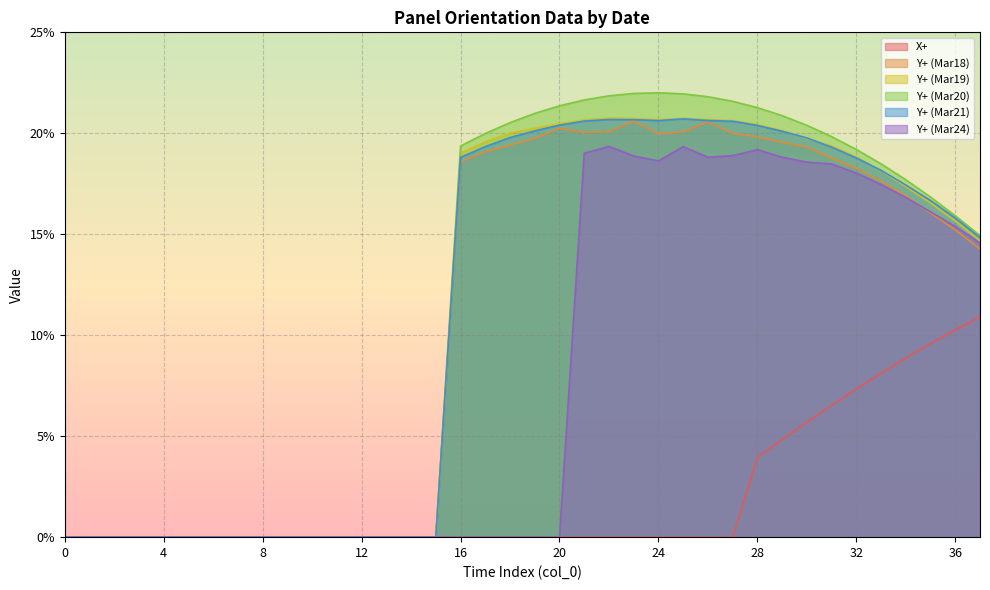

What value does the X+ series have at 30?

5.7